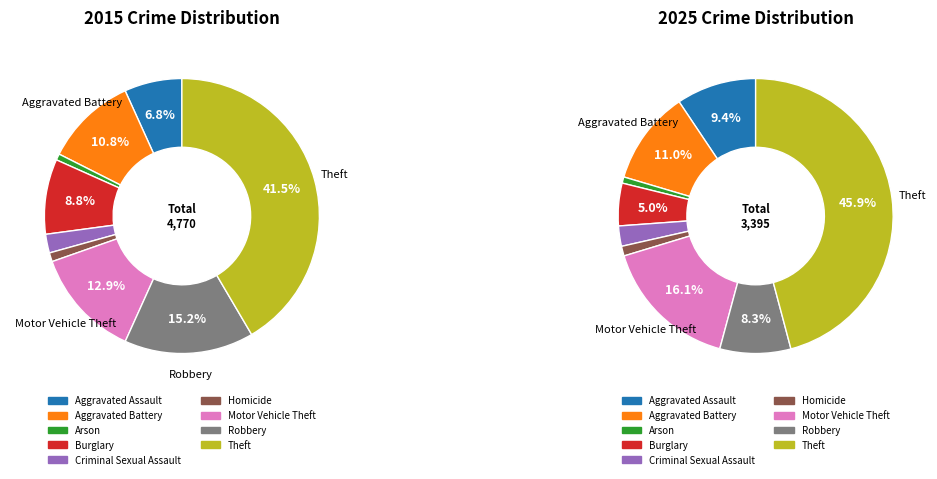

Rank the categories by value from highest to lowest.

Theft, Robbery, Motor Vehicle Theft, Aggravated Battery, Burglary, Aggravated Assault, Criminal Sexual Assault, Homicide, Arson